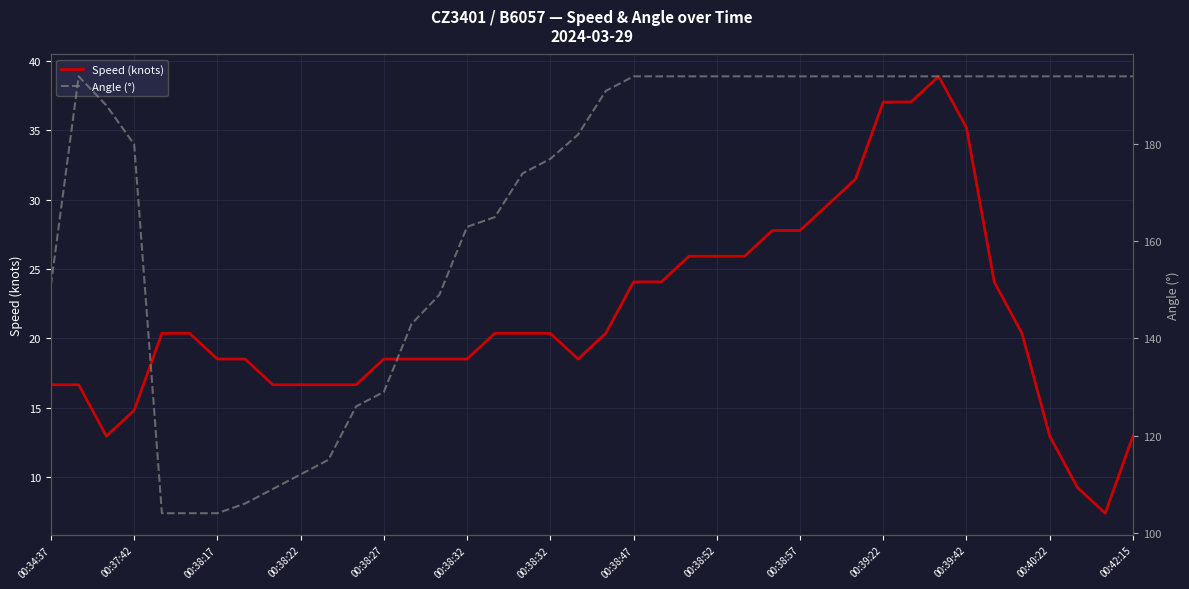

What is the average value of the Speed (knots) series?

21.4